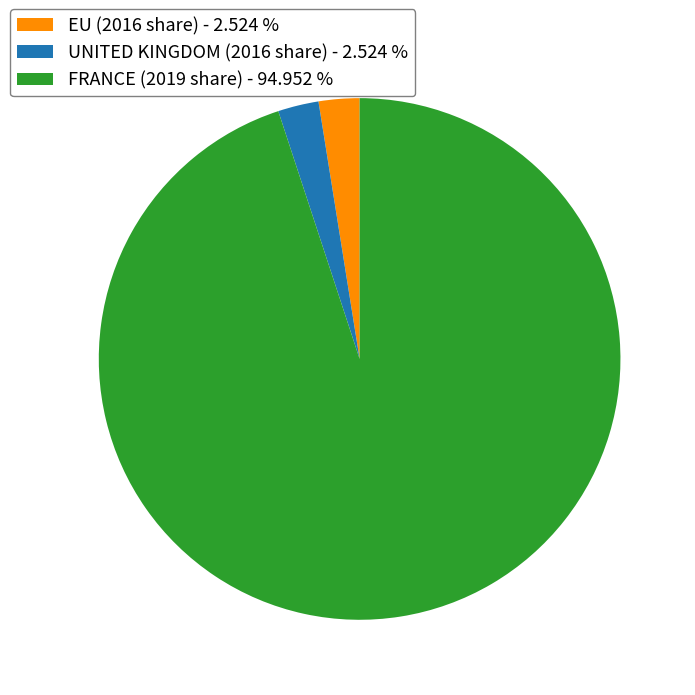

Is the sum of UNITED KINGDOM (2016 share) - 2.524 % and EU (2016 share) - 2.524 % greater than half?

No